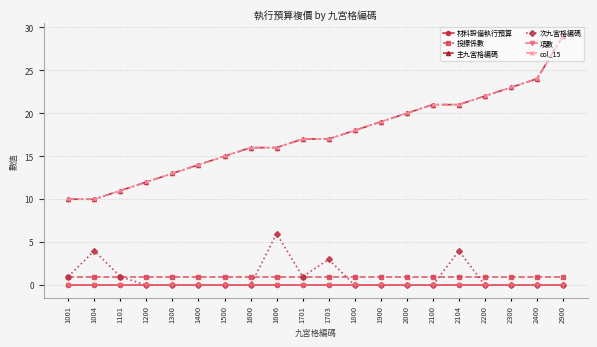

True or false: 材料設備執行預算 and 主九宮格編碼 cross at least once.

False